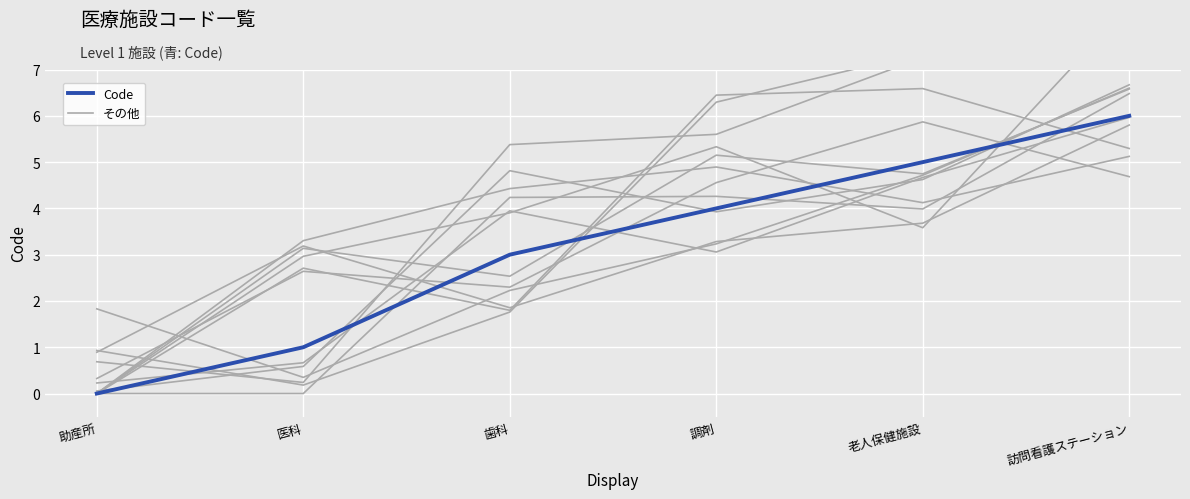

What is the average value?

3